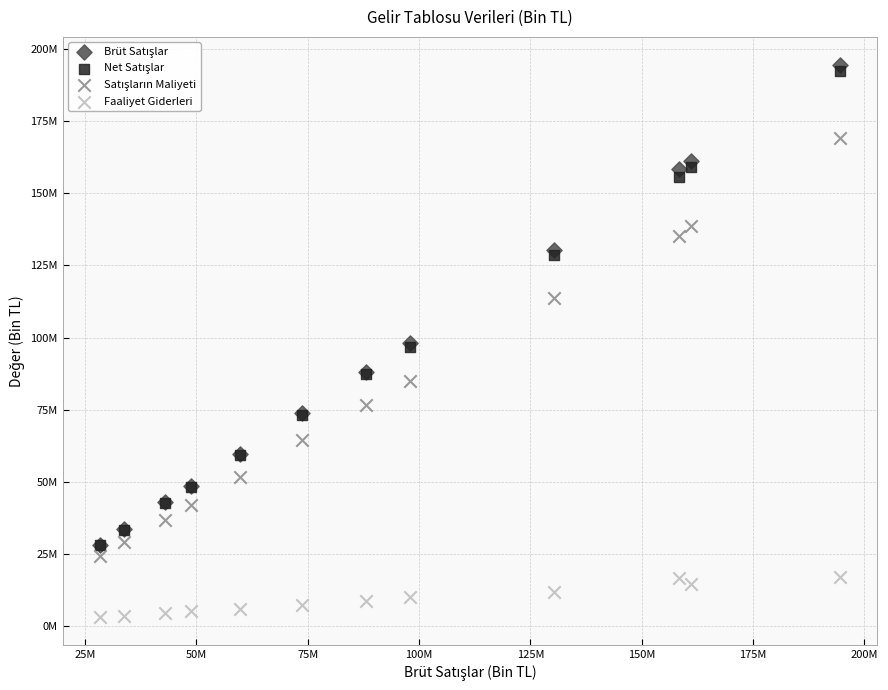

Which series reaches the minimum Y coordinate?

Faaliyet Giderleri